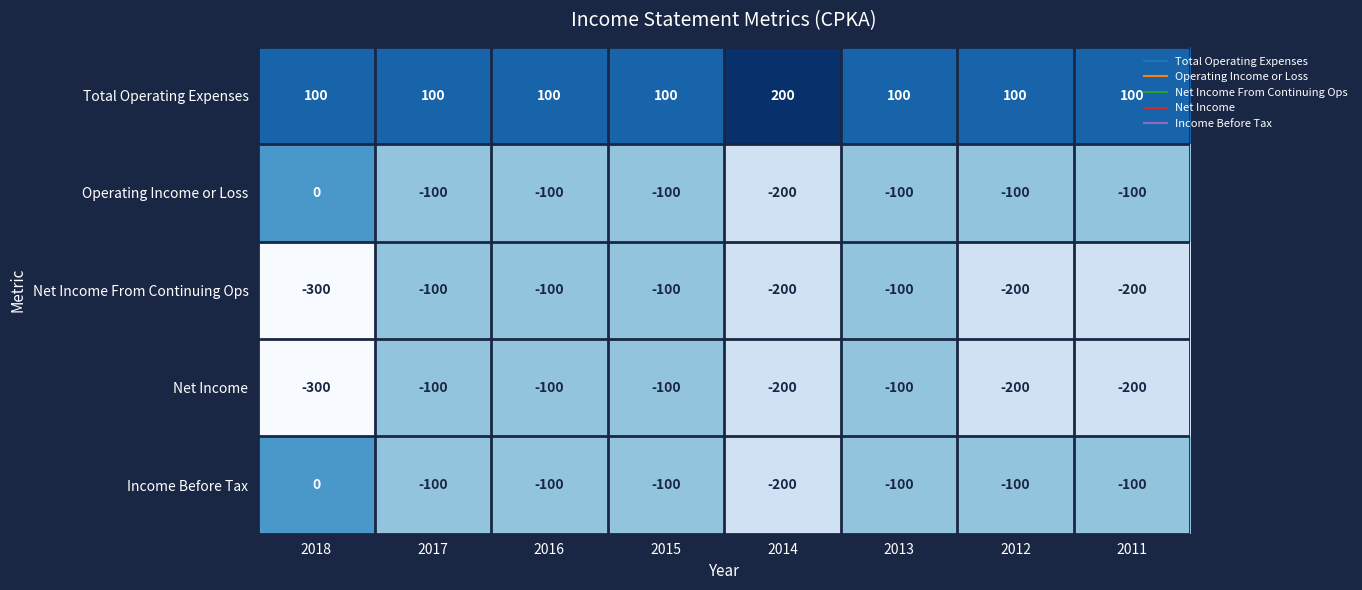

The value of Total Operating Expenses at 2014 is 131. True or false?

False